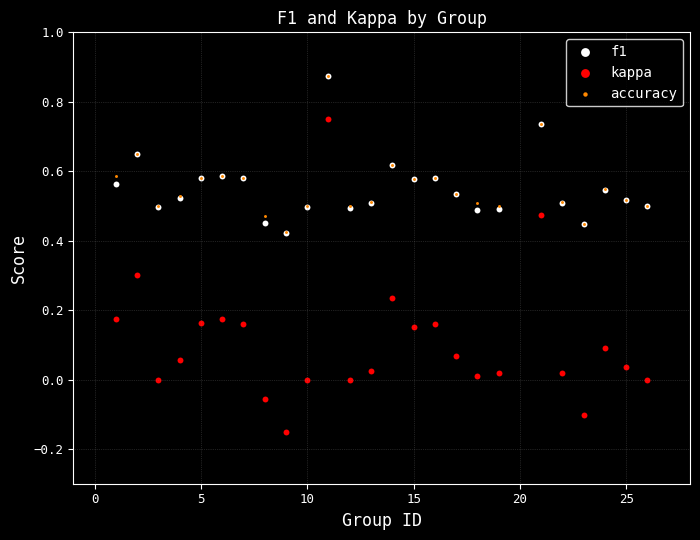

What are all the series names shown in the legend?

f1, kappa, accuracy